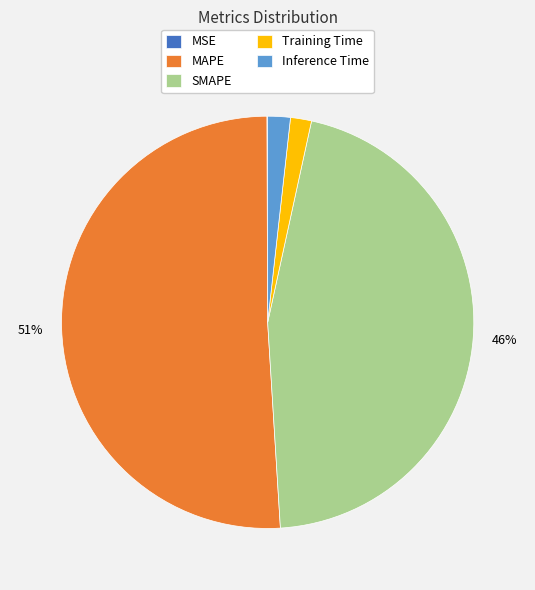

What is the largest slice in the pie chart?

MAPE